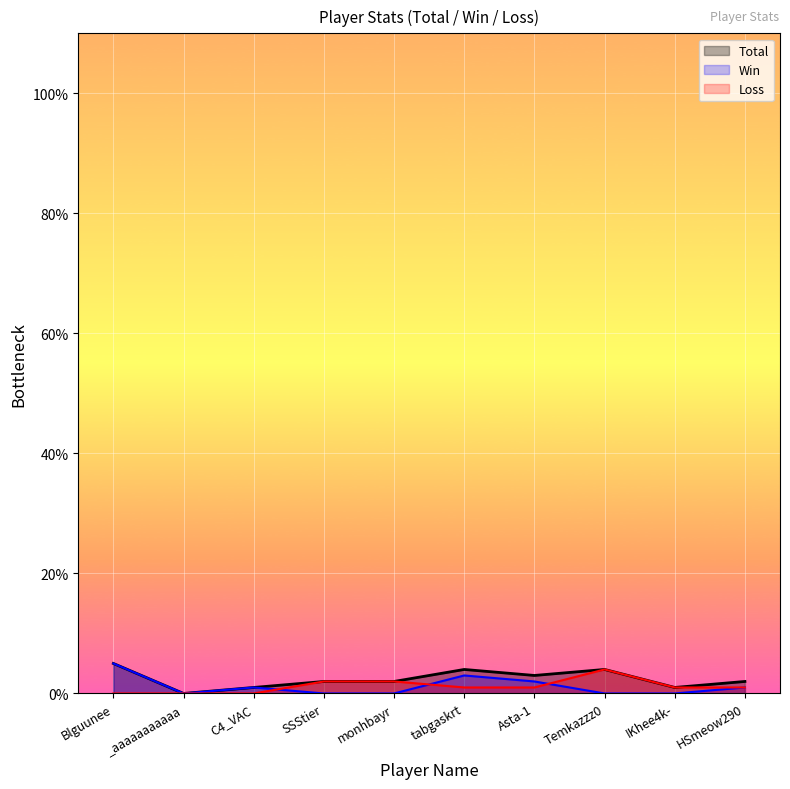

Where does the Win series first go above 1?

Blguunee